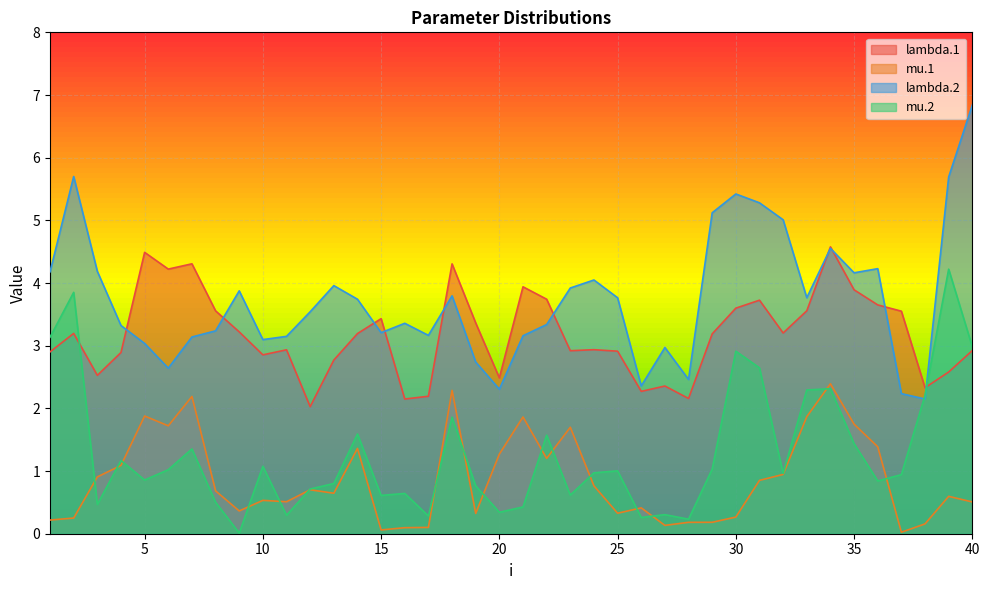

How many interior local valleys does the mu.2 series have?

12